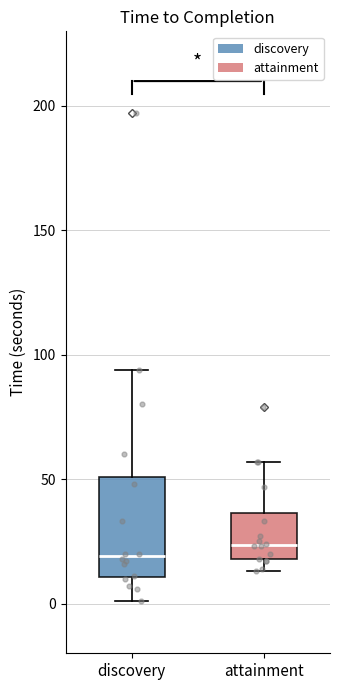

Reading left to right, read every box against the y-axis: the position of its median line, the range the box covers, and the ends of its whiskers. The values are not printed on the chart, so give them approximately, as read against the axis.

discovery: median 20, box 10 to 50, whiskers 0 to 95
attainment: median 25, box 20 to 35, whiskers 15 to 55